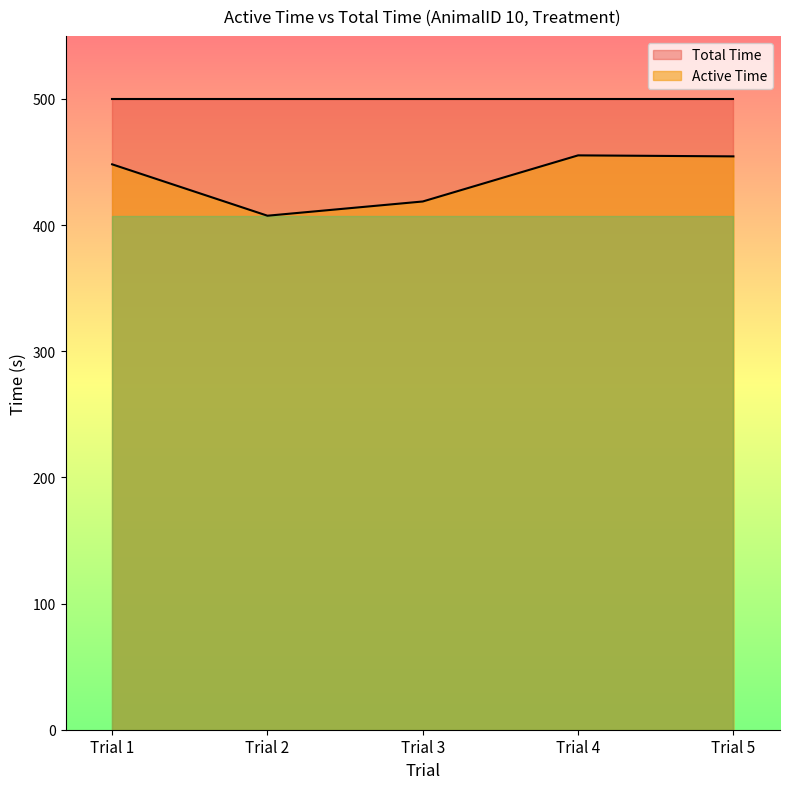

Rank the categories by value from lowest to highest.

Trial 2, Trial 3, Trial 1, Trial 5, Trial 4